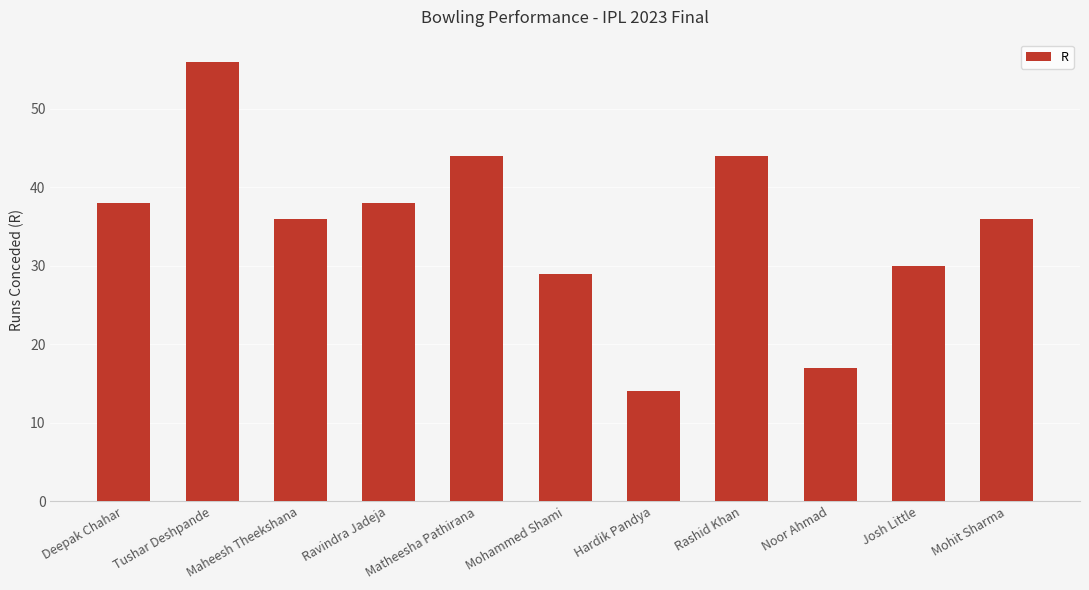

Which has a higher value, Ravindra Jadeja or Hardik Pandya?

Ravindra Jadeja